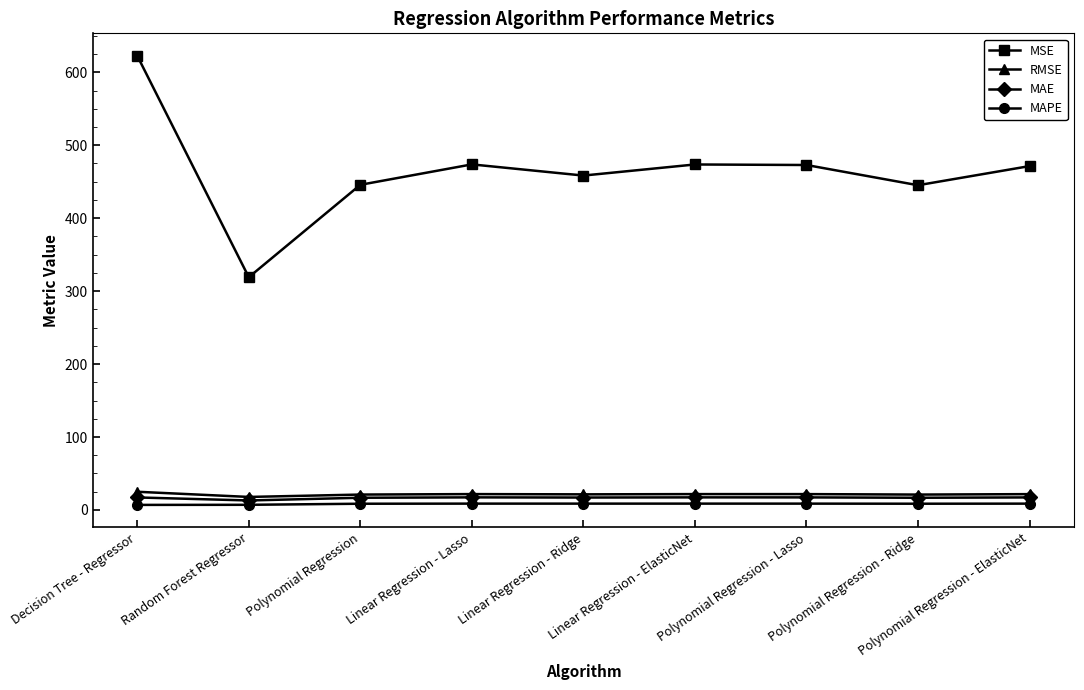

Where is the first local maximum for MSE?

Linear Regression - Lasso